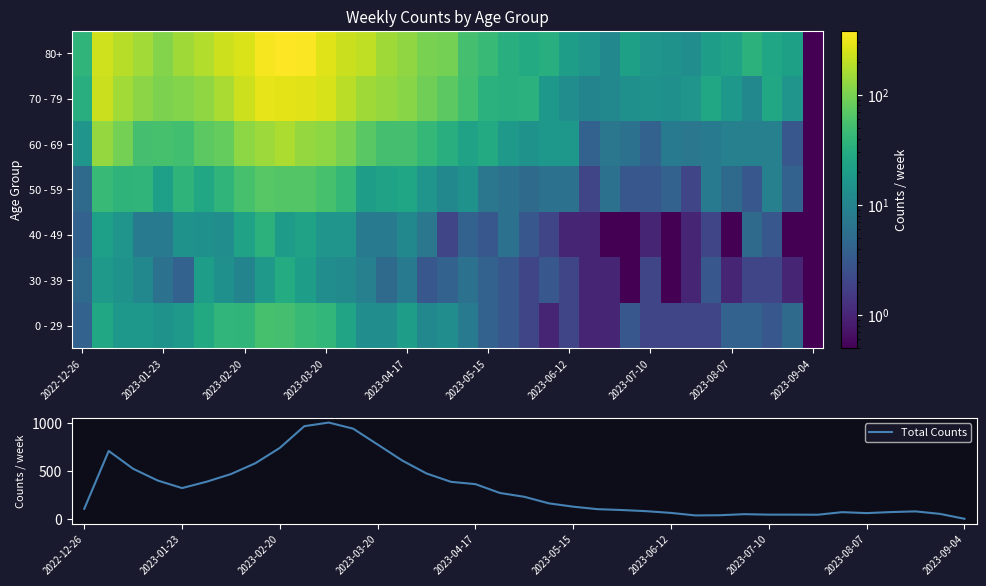

The Total Counts series shows 104 at 2022-12-26. True or false?

True